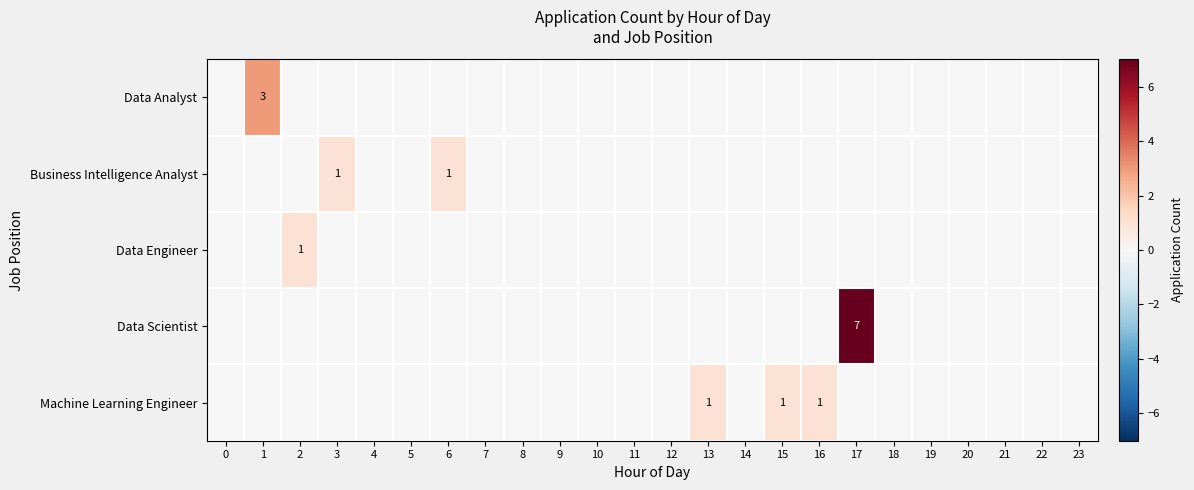

What is the highest value of the Business Intelligence Analyst series?

1